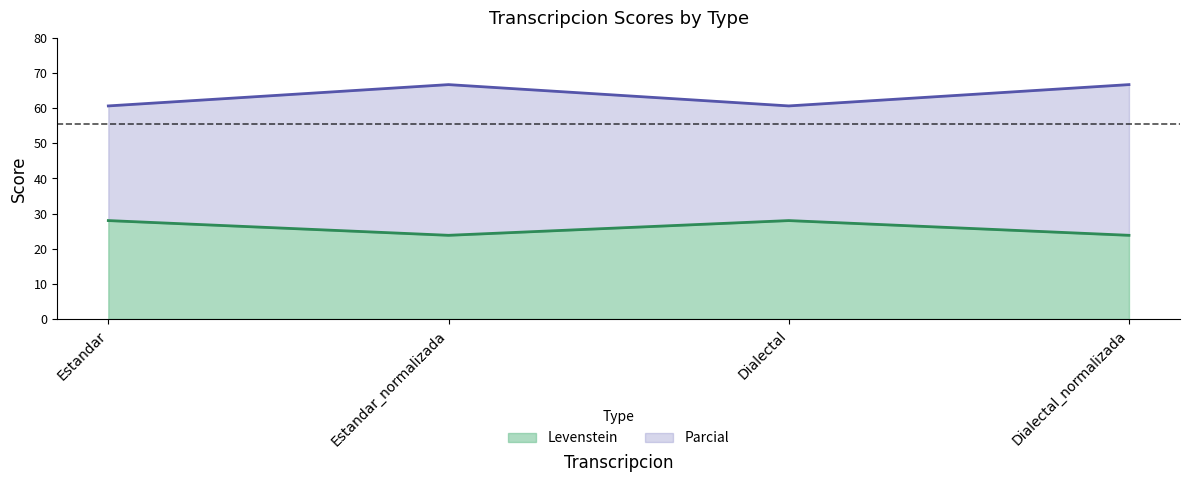

At which category does the chart reach its minimum across all series?

Estandar_normalizada